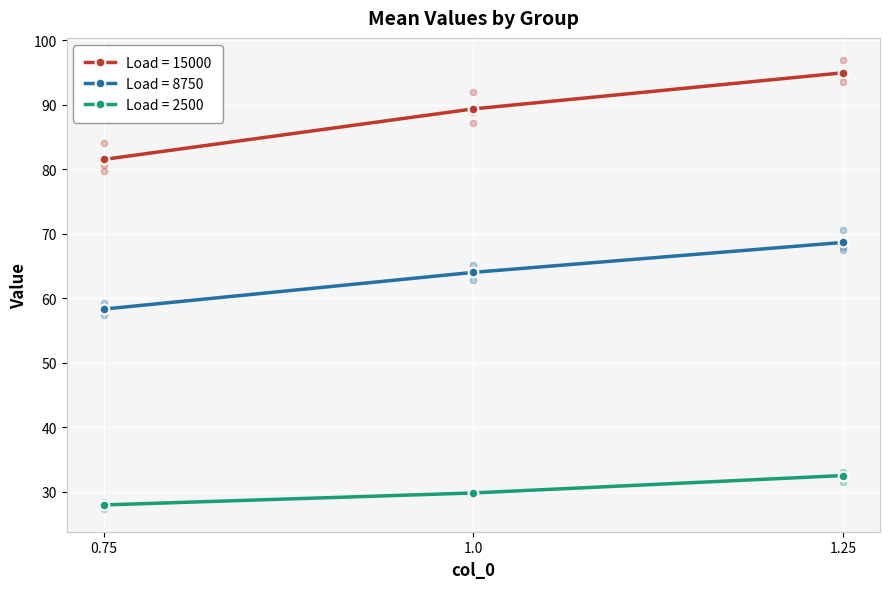

What are all the series names shown in the legend?

2500, 8750, 15000